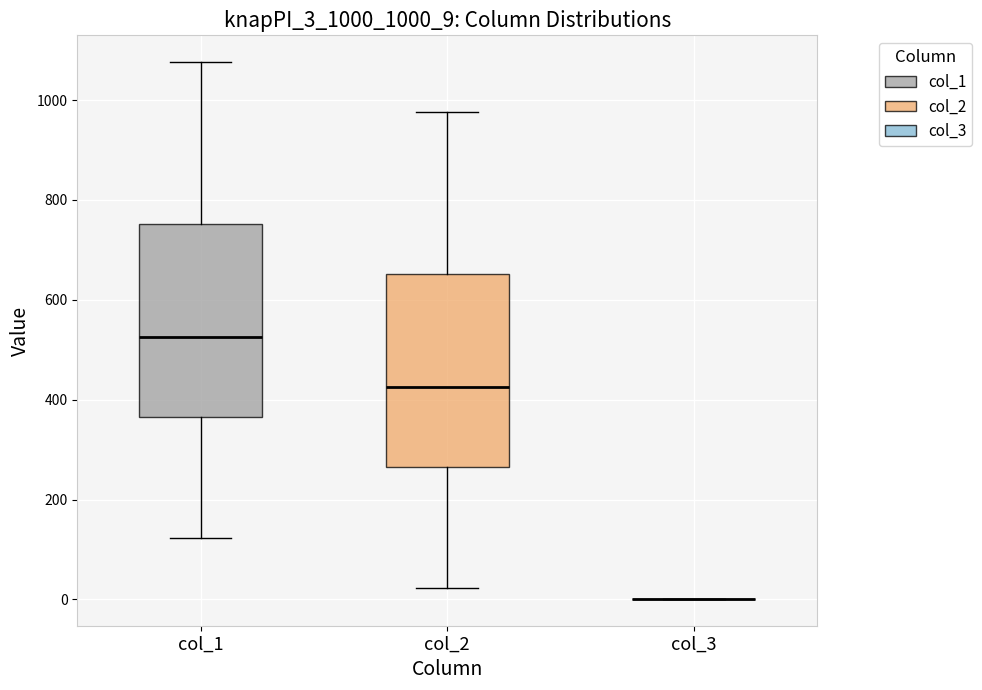

Reading left to right, read every box against the y-axis: the position of its median line, the range the box covers, and the ends of its whiskers. The values are not printed on the chart, so give them approximately, as read against the axis.

col_1: median 520, box 360 to 760, whiskers 120 to 1080
col_2: median 420, box 260 to 660, whiskers 20 to 980
col_3: box collapsed to a line at 0, whiskers 0 to 0